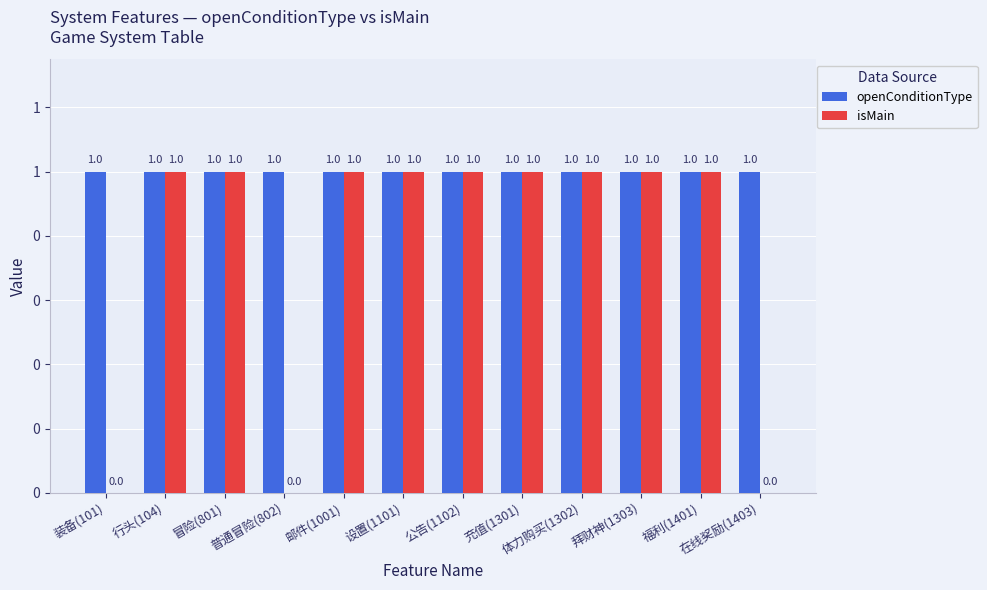

Are the bars horizontal?

No